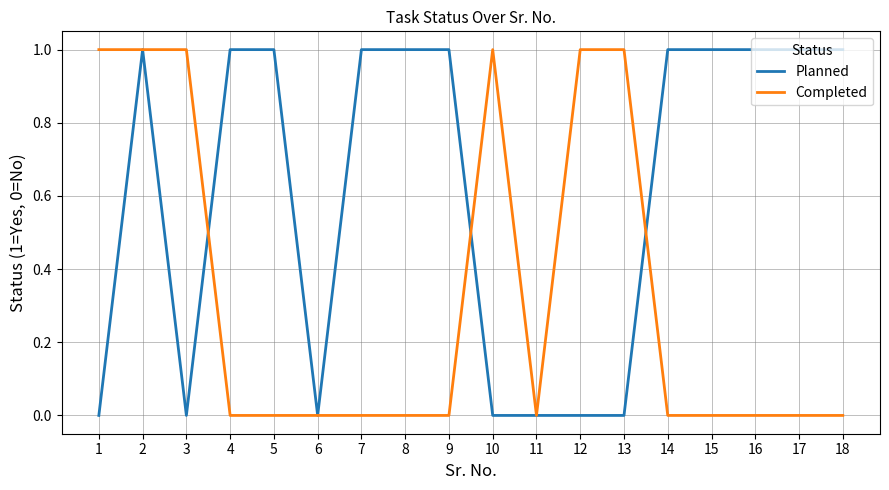

Is the value of Completed at 1 greater than the value of Planned at 10?

Yes